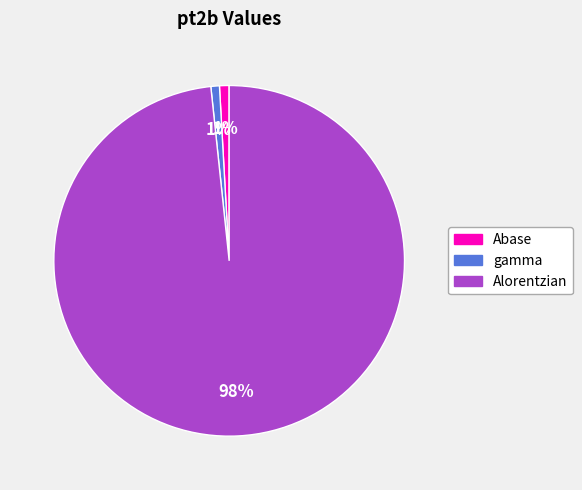

To the nearest percent, what is the combined percentage of Abase and gamma?

2%